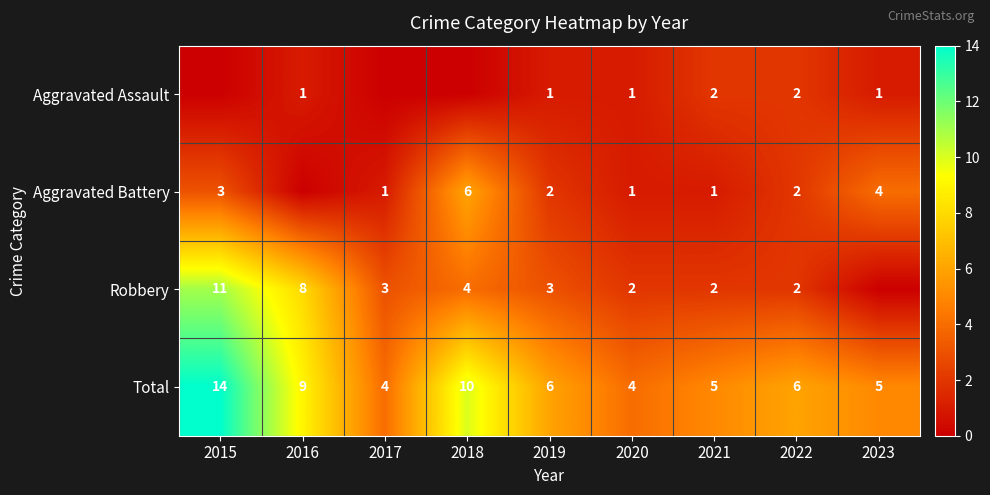

What is the difference between the maximum and minimum values in the Total series?

10